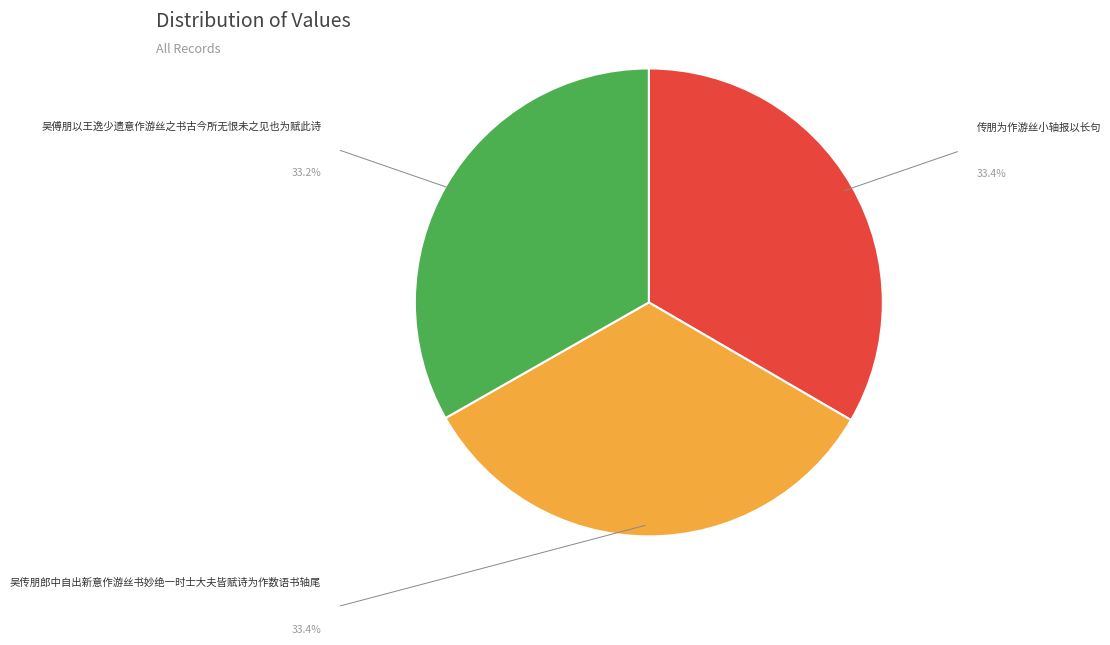

Is there any slice that represents more than half of the pie?

No